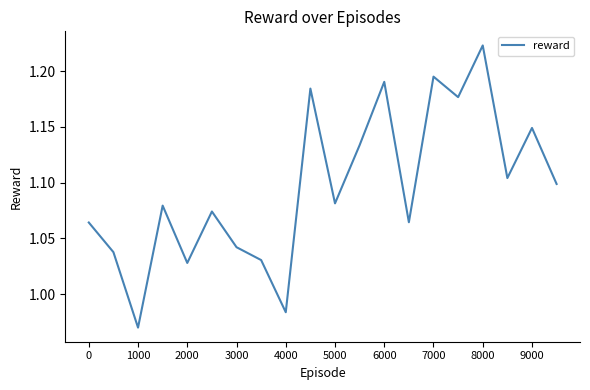

What is the difference between the maximum and minimum values?

0.3